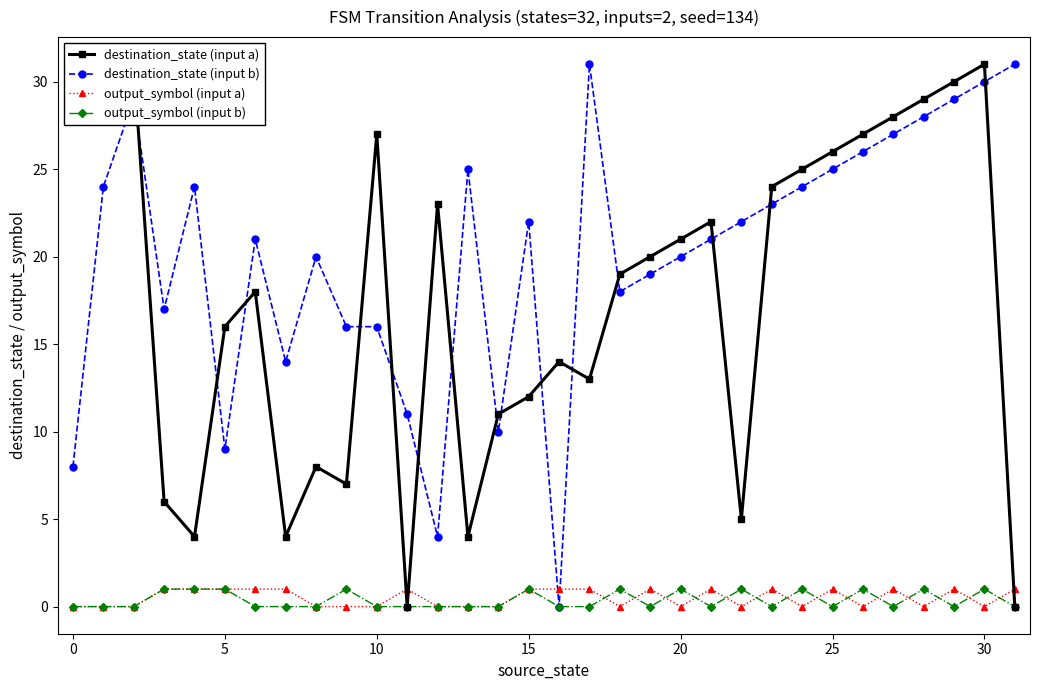

What is the sum of all output_symbol (input b) values?

12